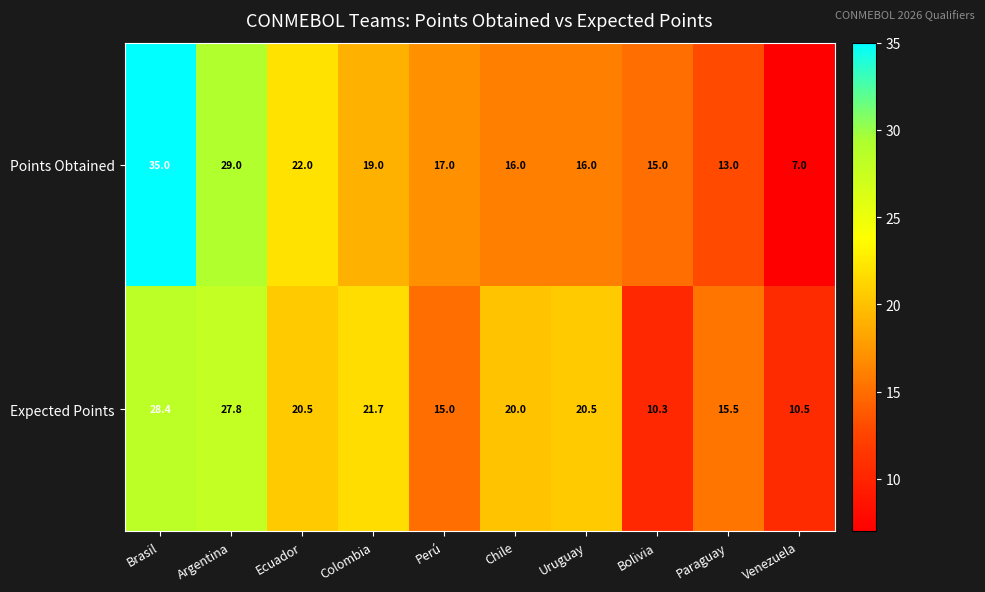

Where is Points Obtained nearest to the value 21?

Ecuador